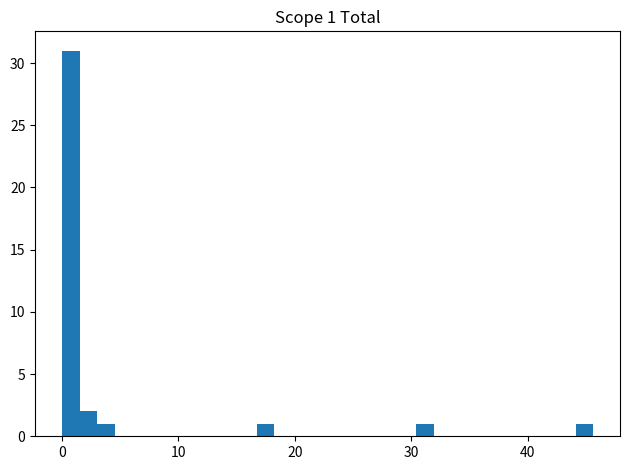

Read against the x-axis, roughly where is the centre of the tallest bar?

1